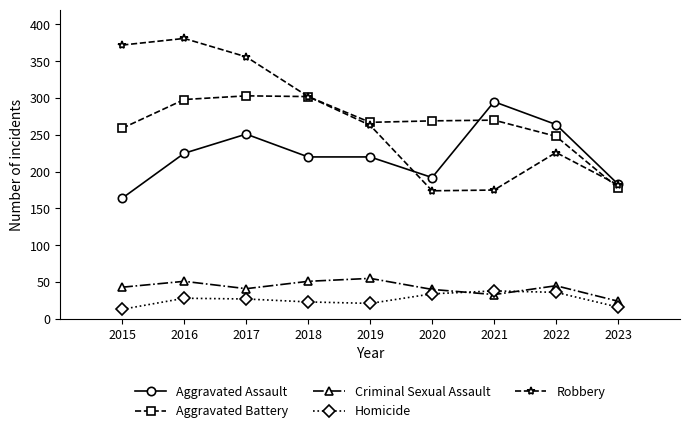

The value of Aggravated Battery at 2023 is 178. True or false?

True